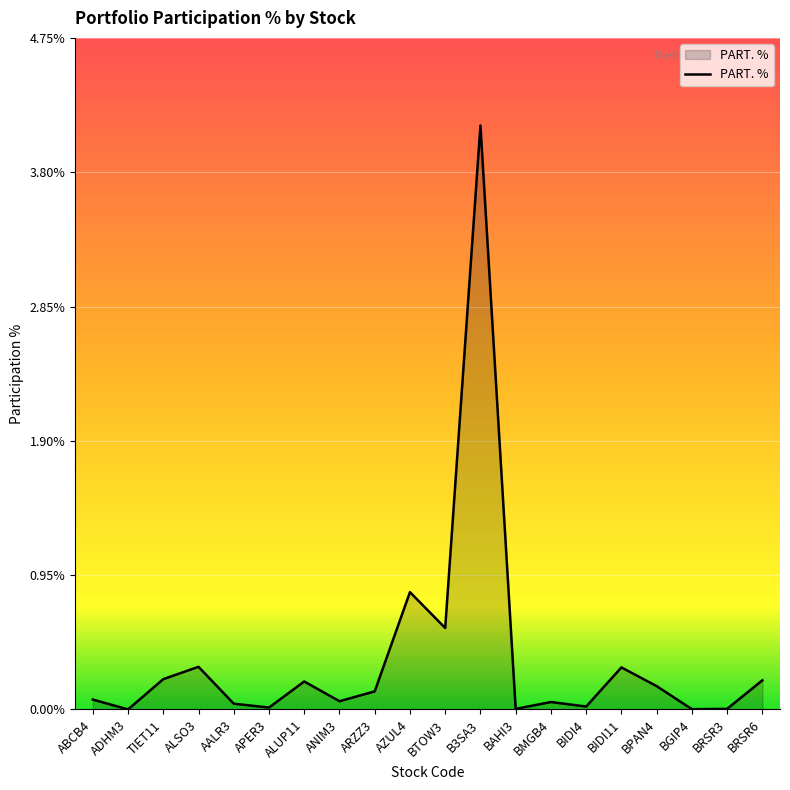

The value at APER3 is 0.0. True or false?

True